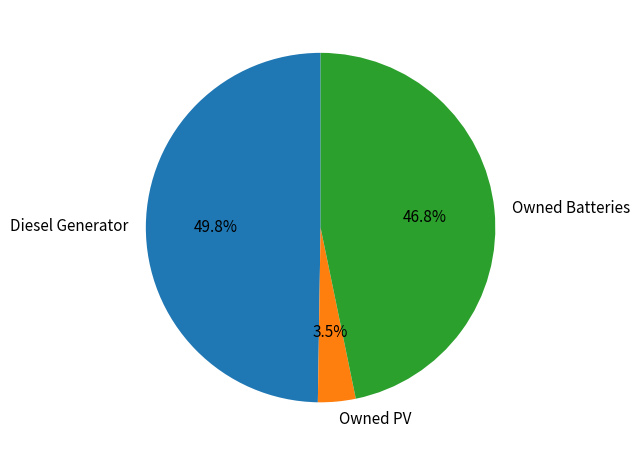

Between Owned PV and Owned Batteries, which is larger?

Owned Batteries